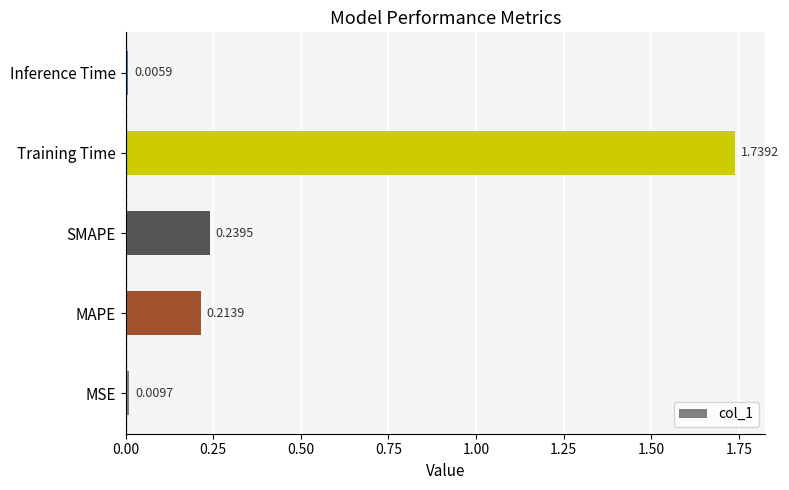

At which category does the chart reach its minimum across all series?

Inference Time